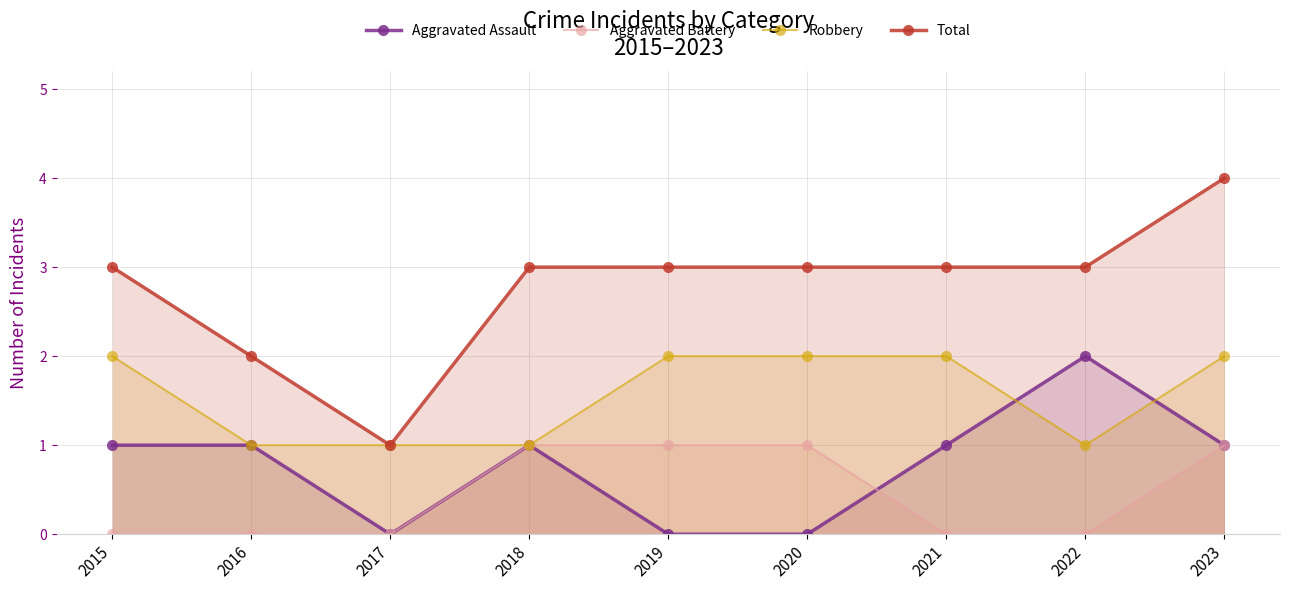

List the labels in order of Aggravated Assault value, largest first.

2022, 2015, 2016, 2018, 2021, 2023, 2017, 2019, 2020